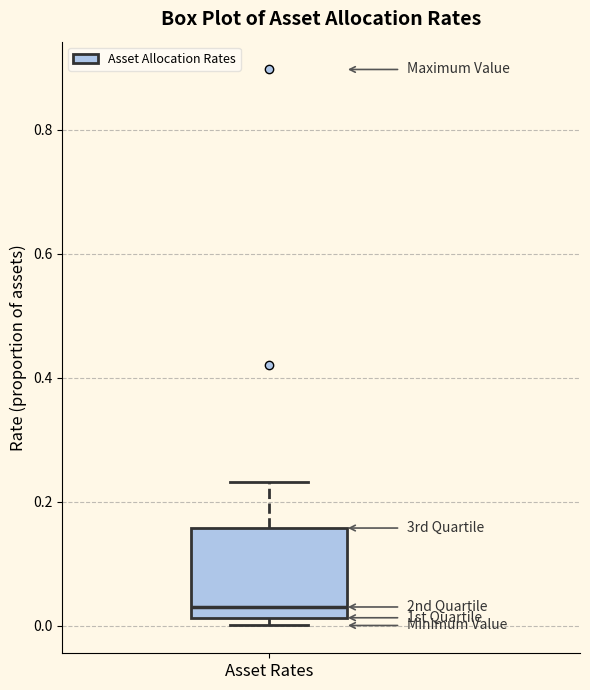

Read this box plot against the y-axis: the position of the median line, the range covered by the box, and the ends of both whiskers. The values are not printed on the chart, so give them approximately, as read against the axis.

median 0.04, box 0.02 to 0.16, whiskers 0.00 to 0.24